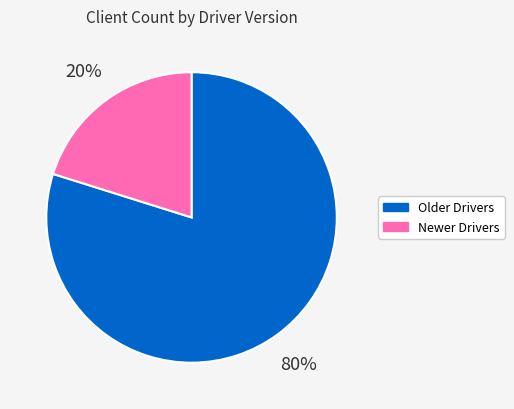

Is there a majority slice in this chart?

Yes